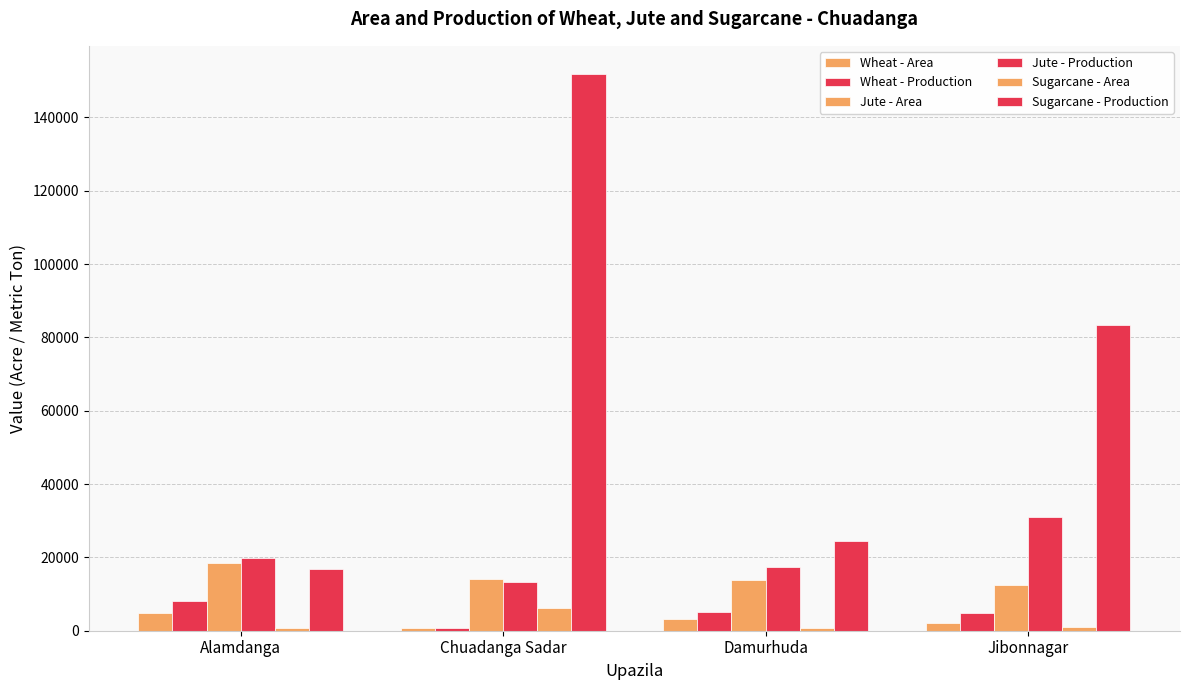

How many bars are there in each group?

6